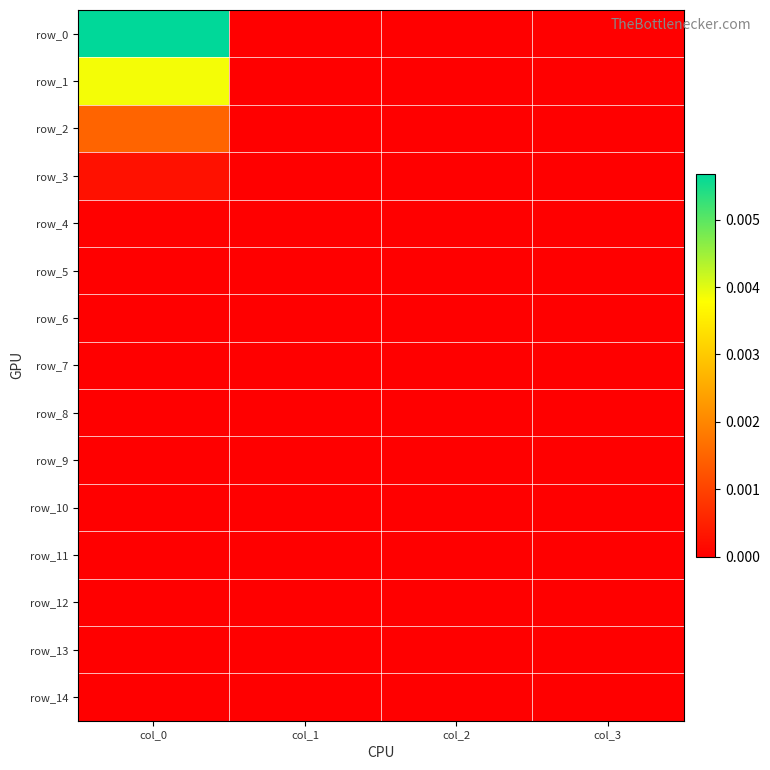

Rank the series at col_3 from highest to lowest value.

row_0, row_1, row_2, row_3, row_4, row_5, row_6, row_7, row_8, row_9, row_10, row_11, row_12, row_13, row_14